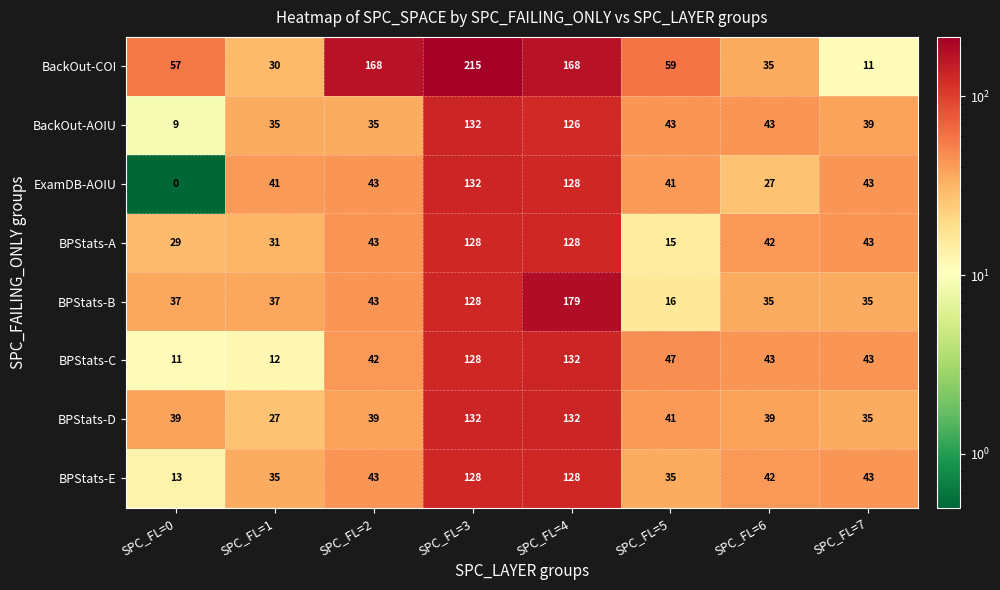

The BPStats-D series shows 60 at SPC_FL=6. True or false?

False